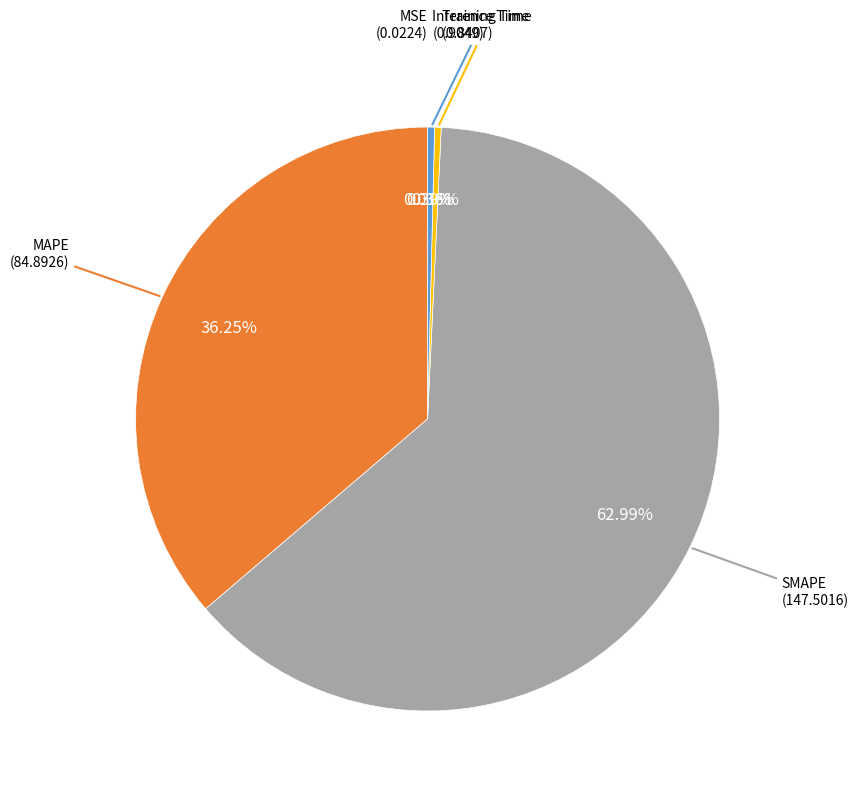

Does any single category account for the majority?

Yes